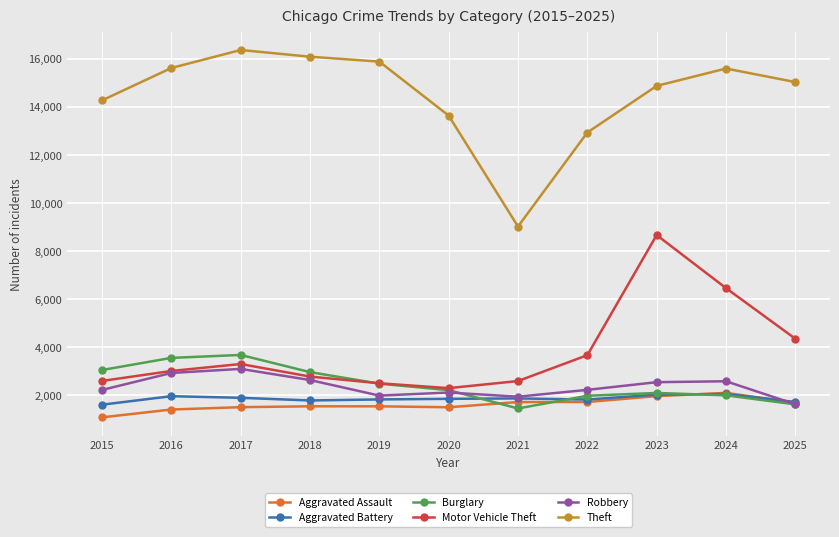

True or false: Theft and Robbery cross at least once.

False